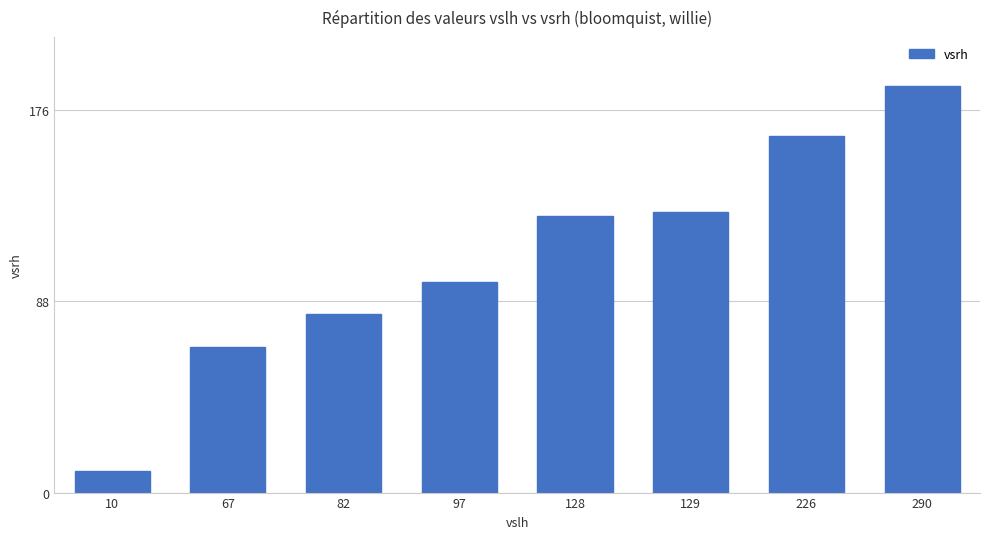

What is the difference between the values at 67 and 290?

120